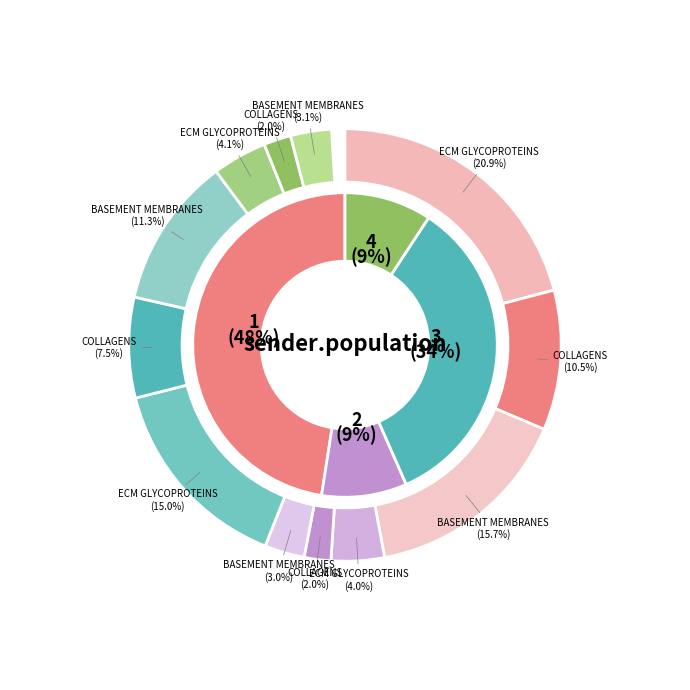

True or false: 2 accounts for 1% of the total.

False